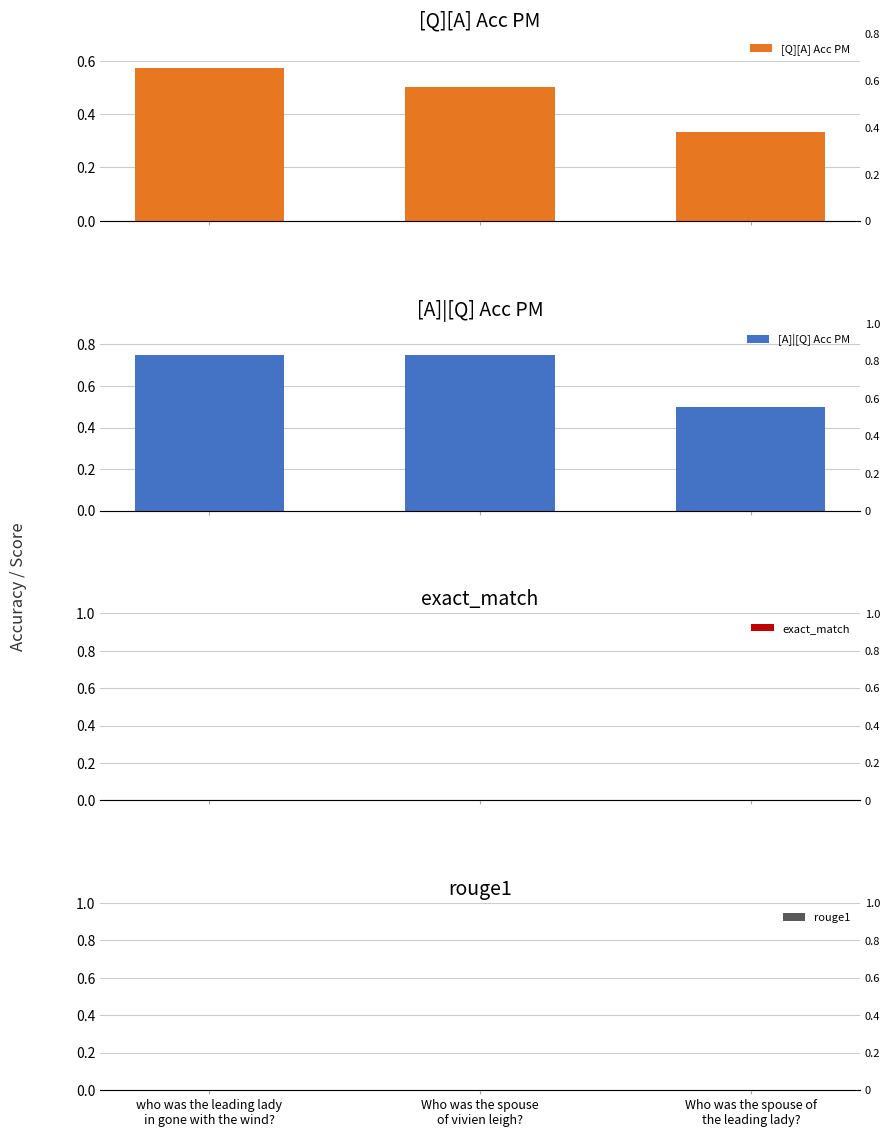

Reading right to left, list all the values displayed in this chart.

[Q][A] Acc PM: 0.3	0.5	0.6
[A]|[Q] Acc PM: 0.5	0.8	0.8
exact_match: 0.0	0.0	0.0
rouge1: 0.0	0.0	0.0